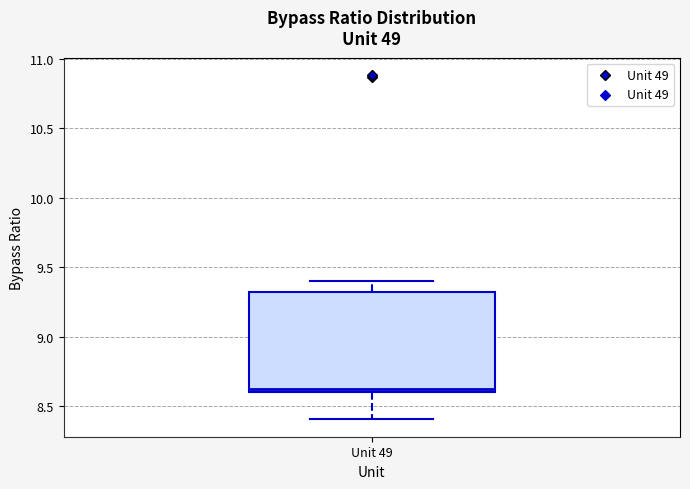

Read this box plot against the y-axis: the position of the median line, the range covered by the box, and the ends of both whiskers. The values are not printed on the chart, so give them approximately, as read against the axis.

median 8.6 (just above the box's lower edge), box 8.6 to 9.3, whiskers 8.4 to 9.4